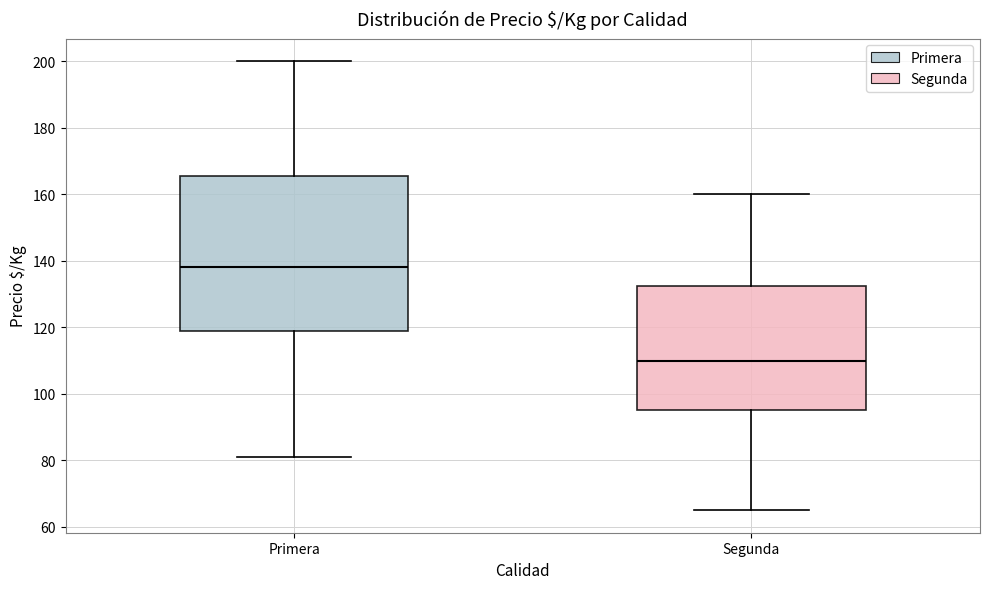

Which box is the tallest, from its lower edge to its upper edge?

Primera